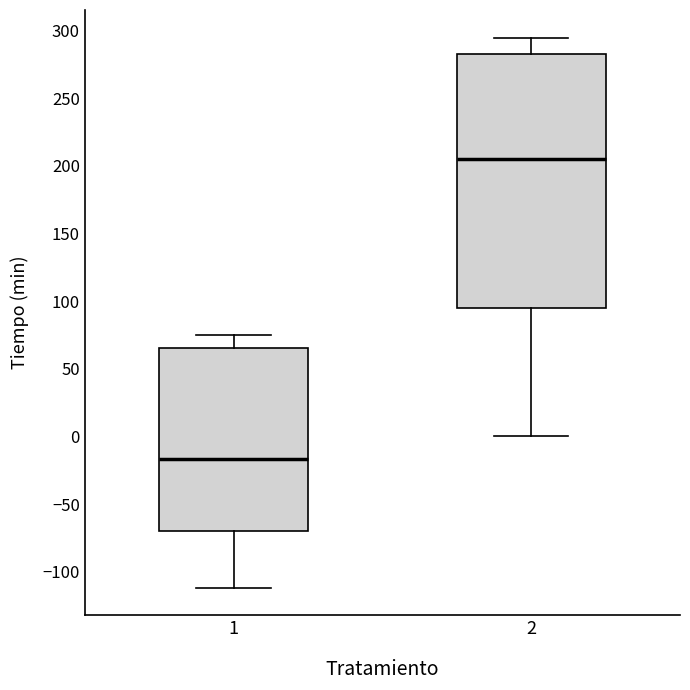

Where is the upper edge of the box at x = 2 on the y-axis? The values are not printed on the chart, so give them approximately, as read against the axis.

285